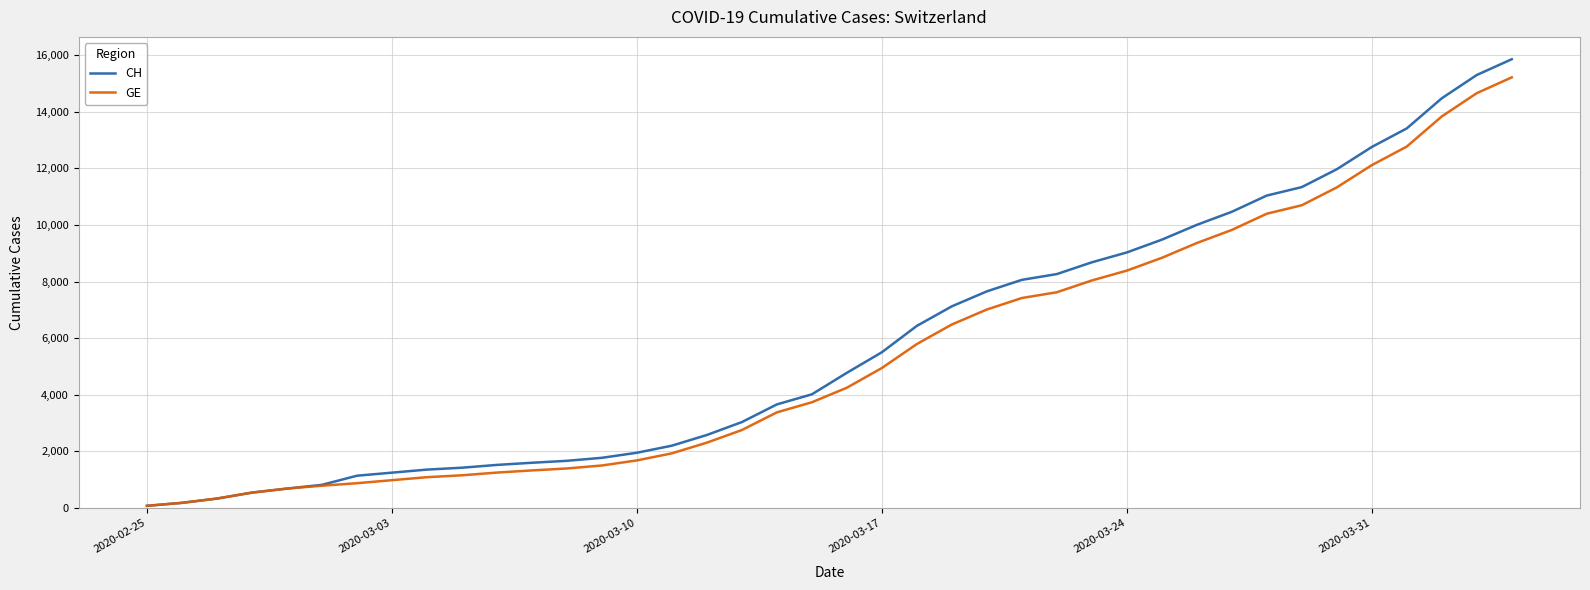

Which series has the widest spread of values?

CH